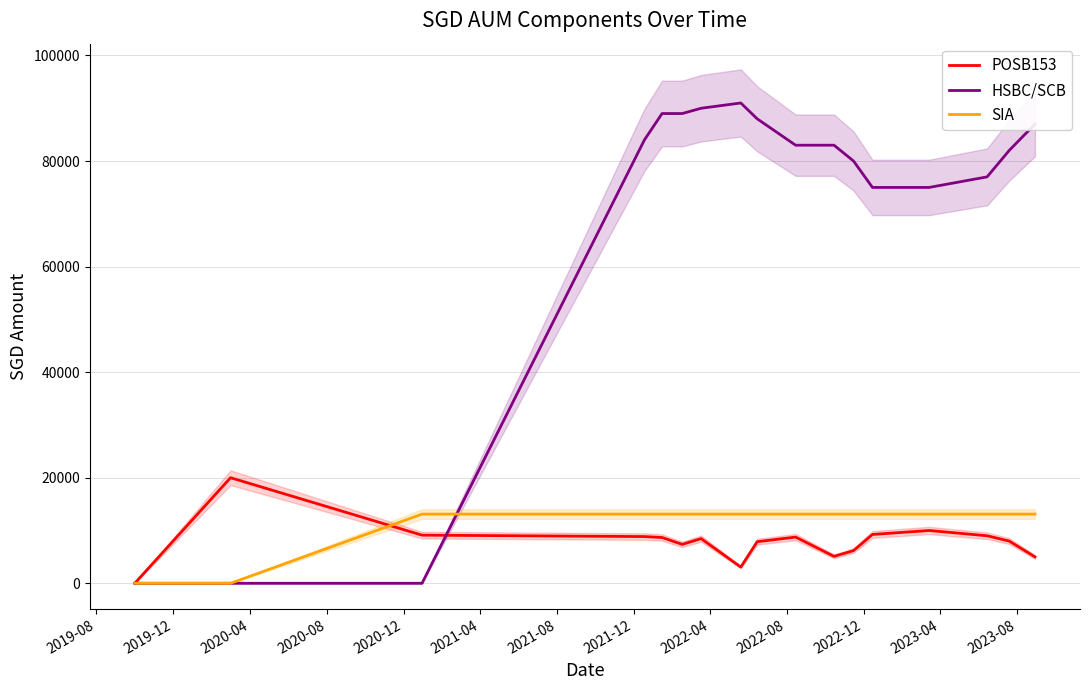

How many values in the SIA series are below 13108?

2